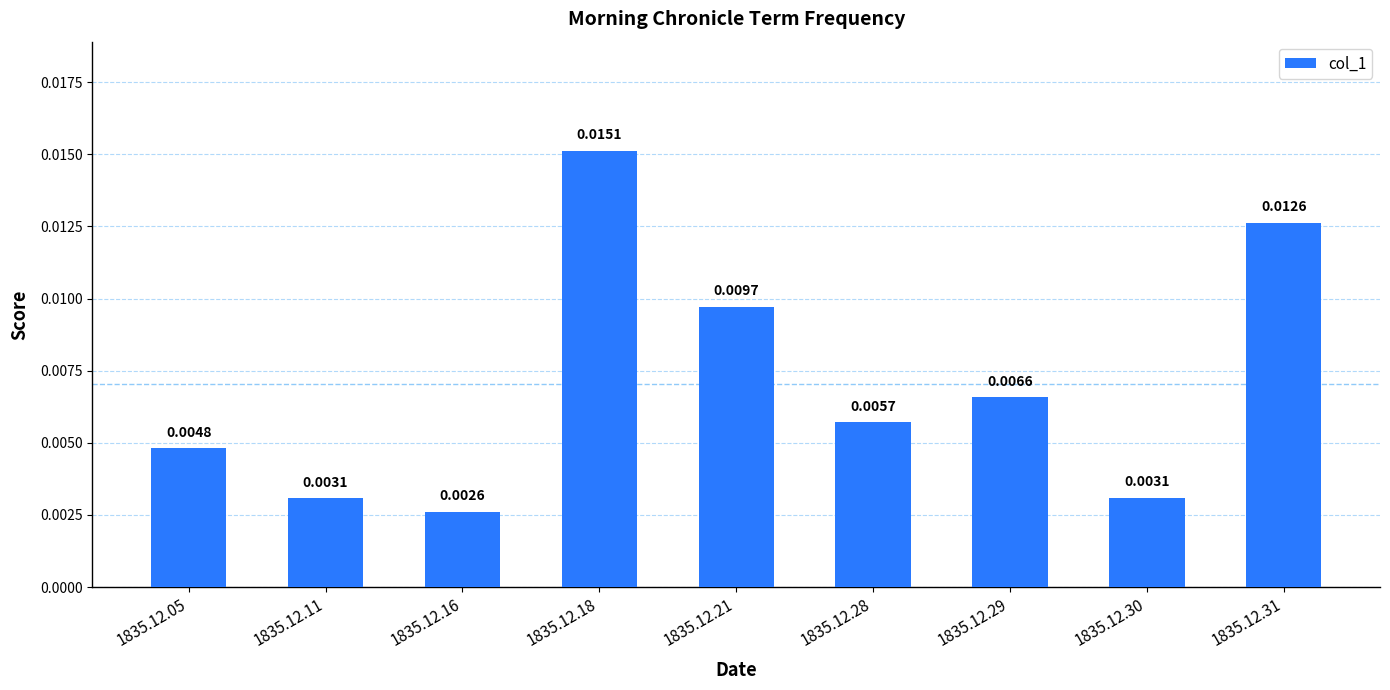

How many distinct data groups are displayed?

1